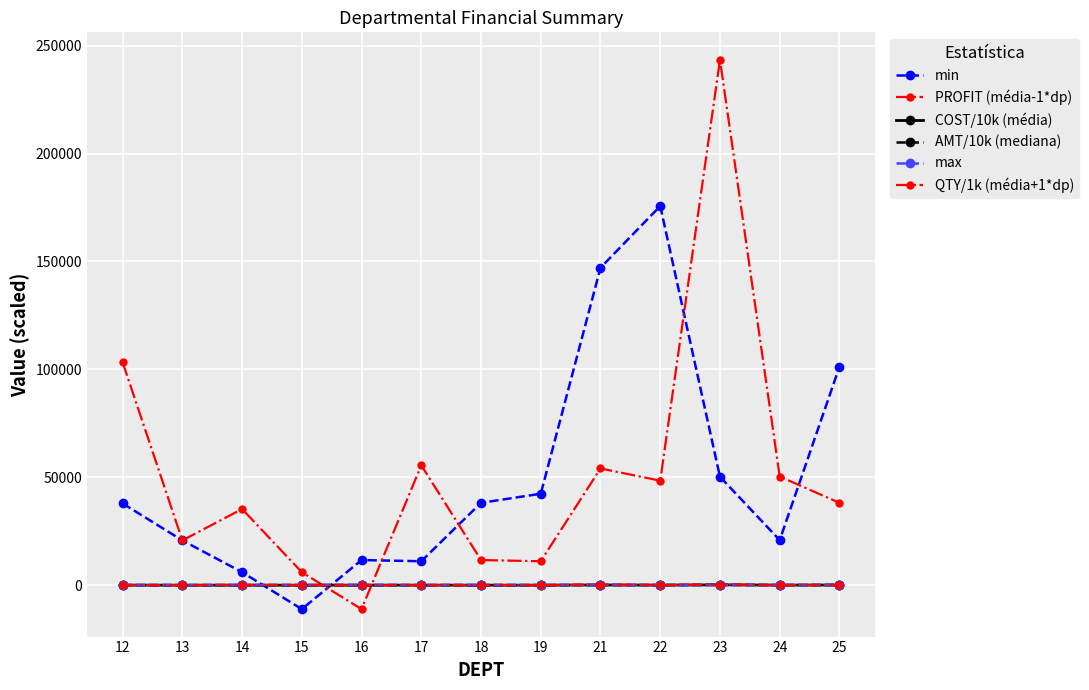

Count the number of data series in this chart.

6